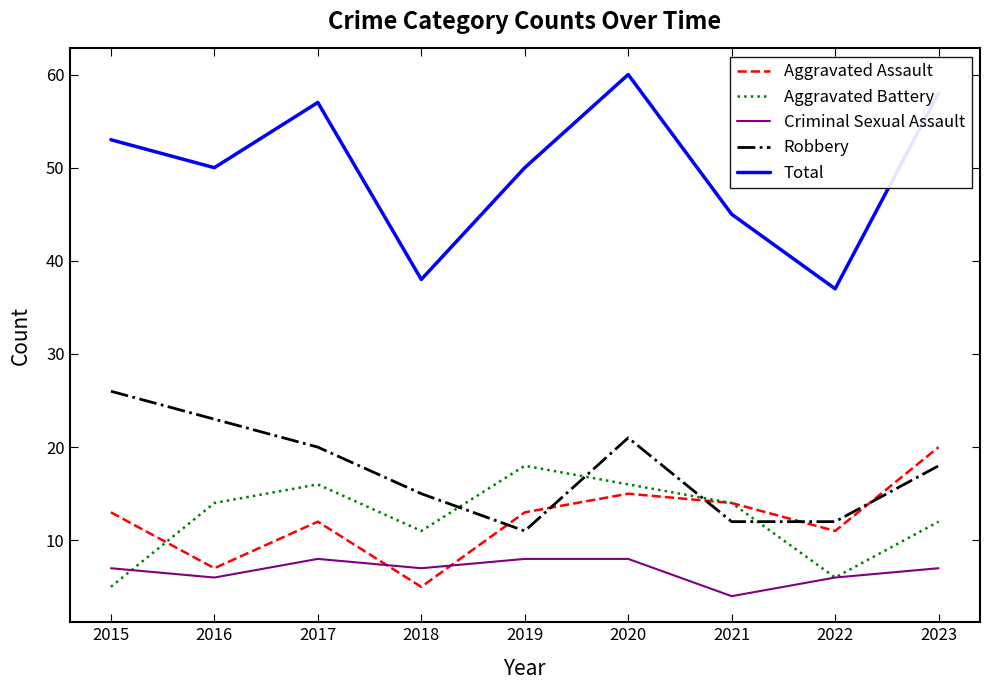

Which series has the largest total across all categories?

Total